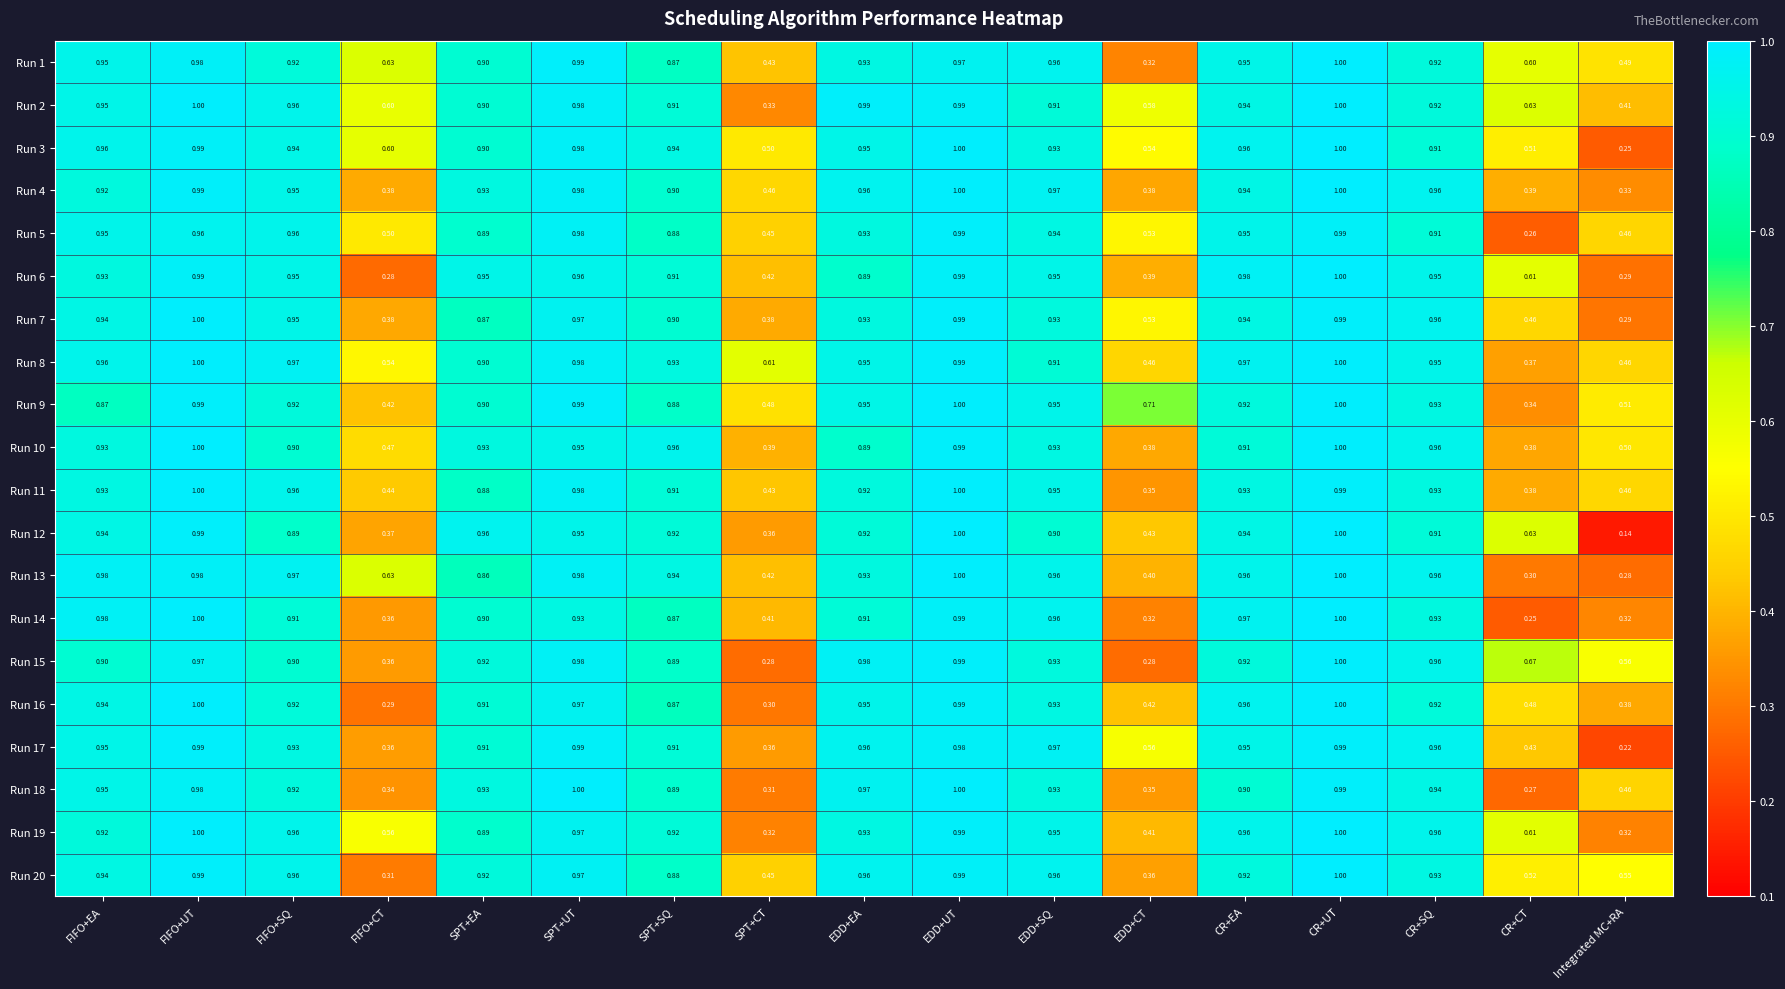

At which category is the sum across all series the highest?

CR+UT